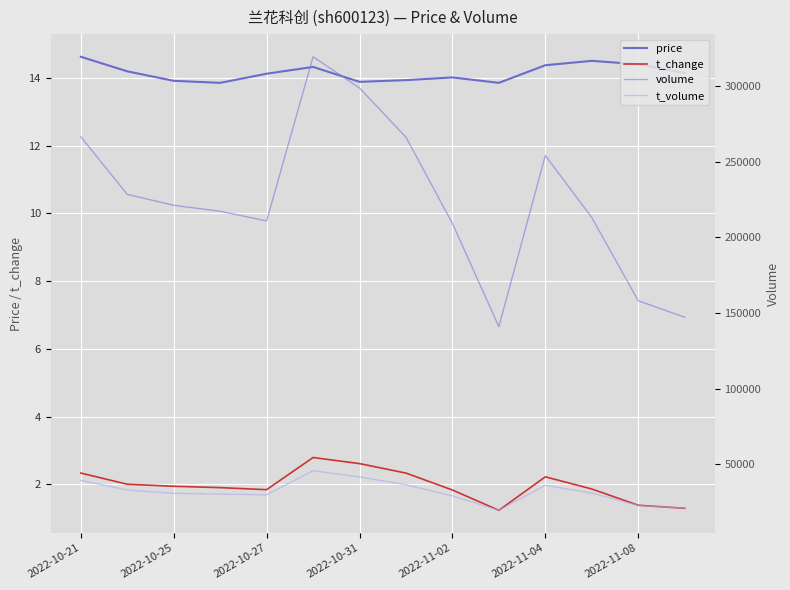

Is it true that t_change equals 2.4 at 2022-11-02?

False